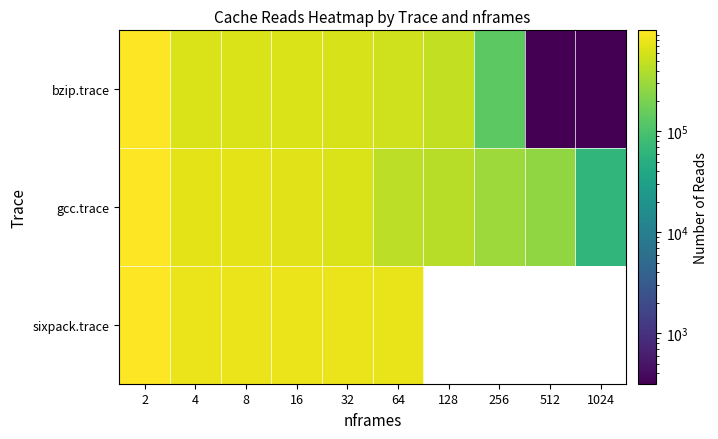

Rank the categories by gcc.trace value from highest to lowest.

2, 4, 8, 16, 32, 64, 128, 256, 512, 1024